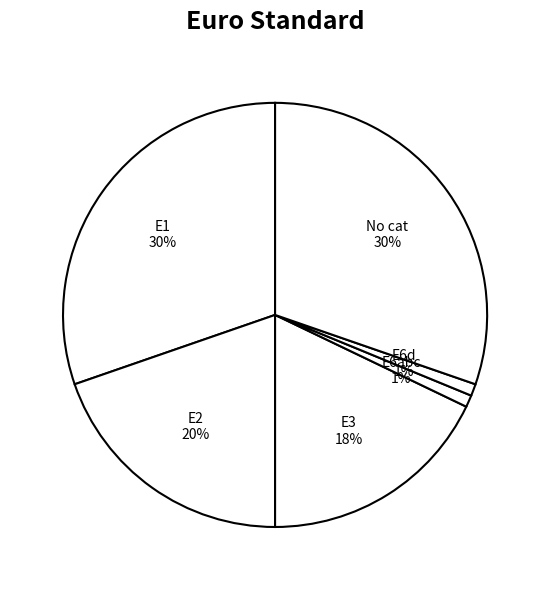

To the nearest percent, what portion does E1 represent?

30%